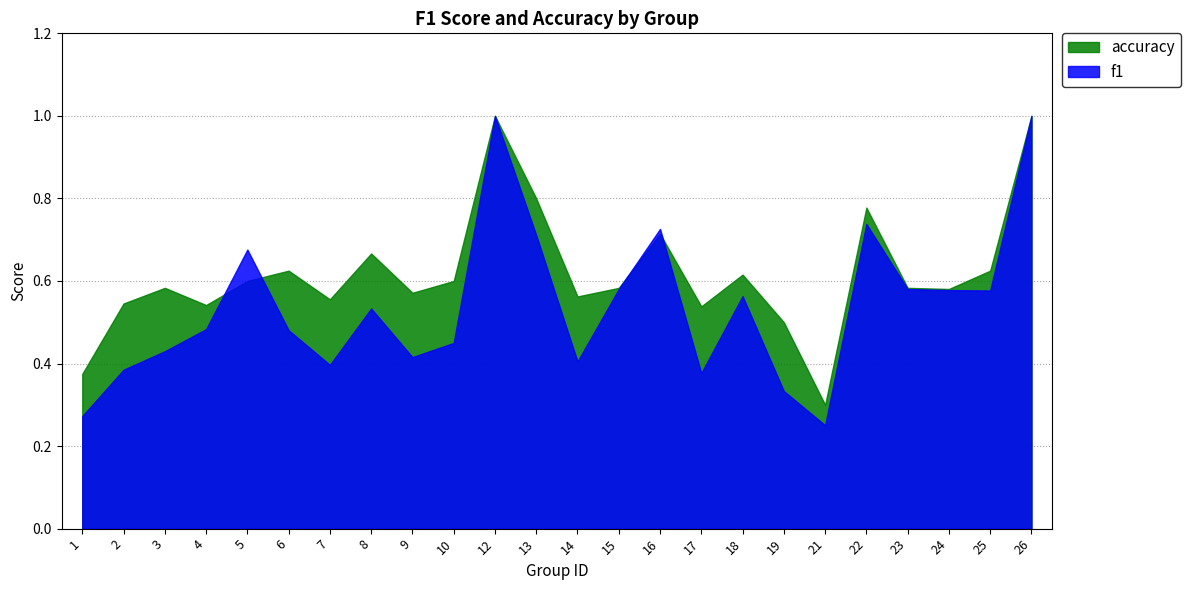

How many categories are shown in the chart?

24